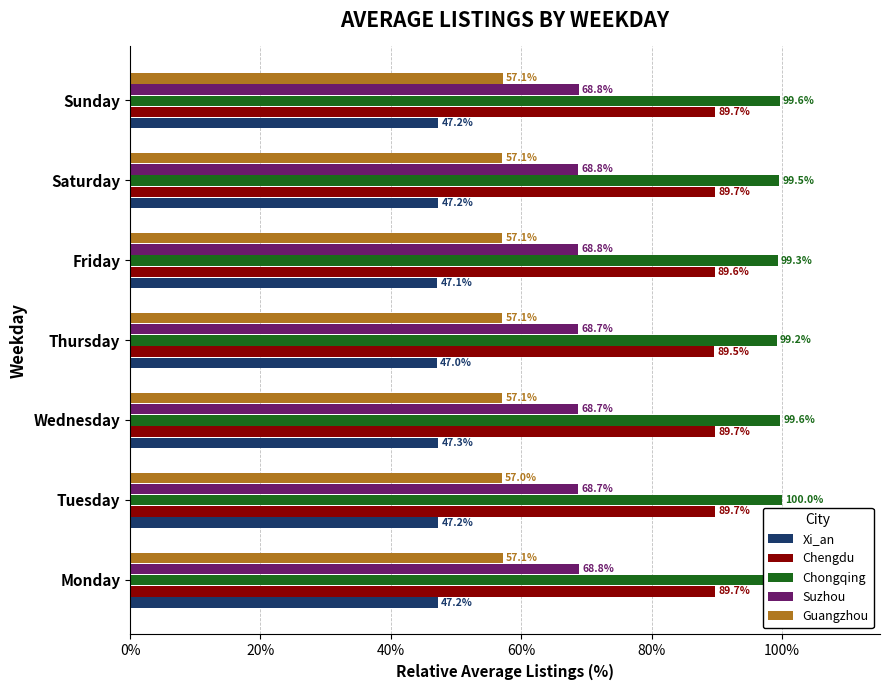

The value of Xi_an at Wednesday is 22.7. True or false?

False